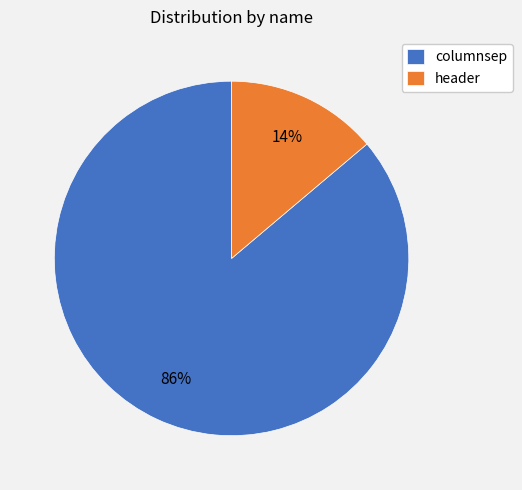

Is there a majority slice in this chart?

Yes